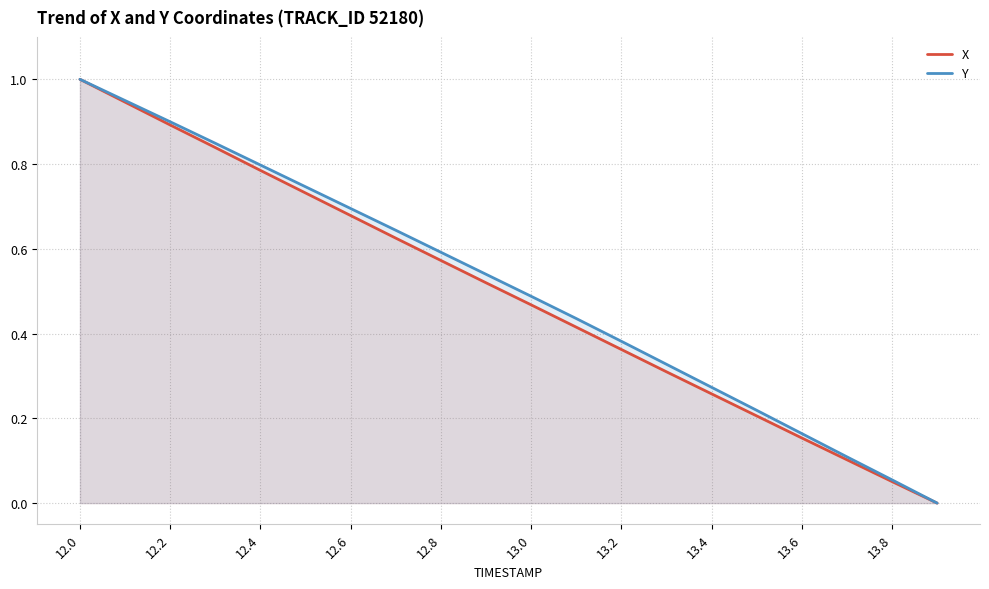

True or false: Y has a value of 0.8 at 12.4.

True